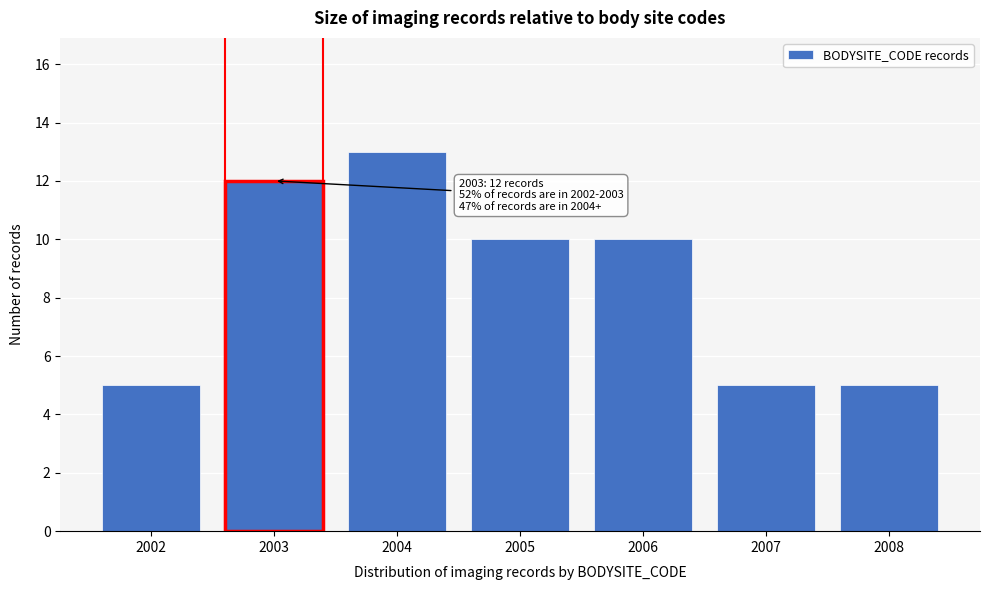

Reading left to right, extract all data points from this chart.

2002=5	2003=12	2004=13	2005=10	2006=10	2007=5	2008=5